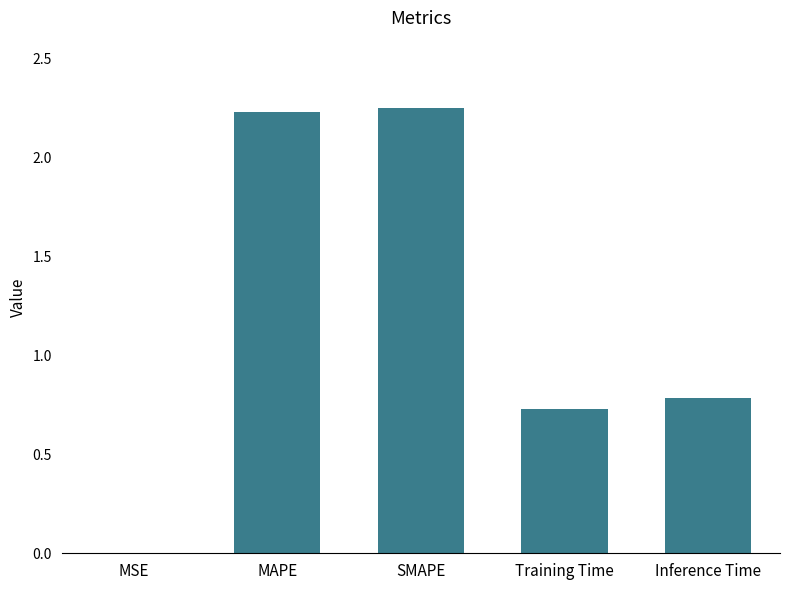

Between Training Time and MSE, which is larger?

Training Time